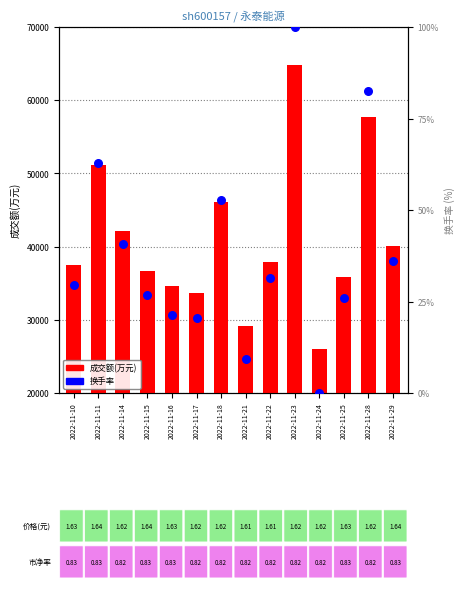

What are all the series names shown in the legend?

成交额(万元), 换手率